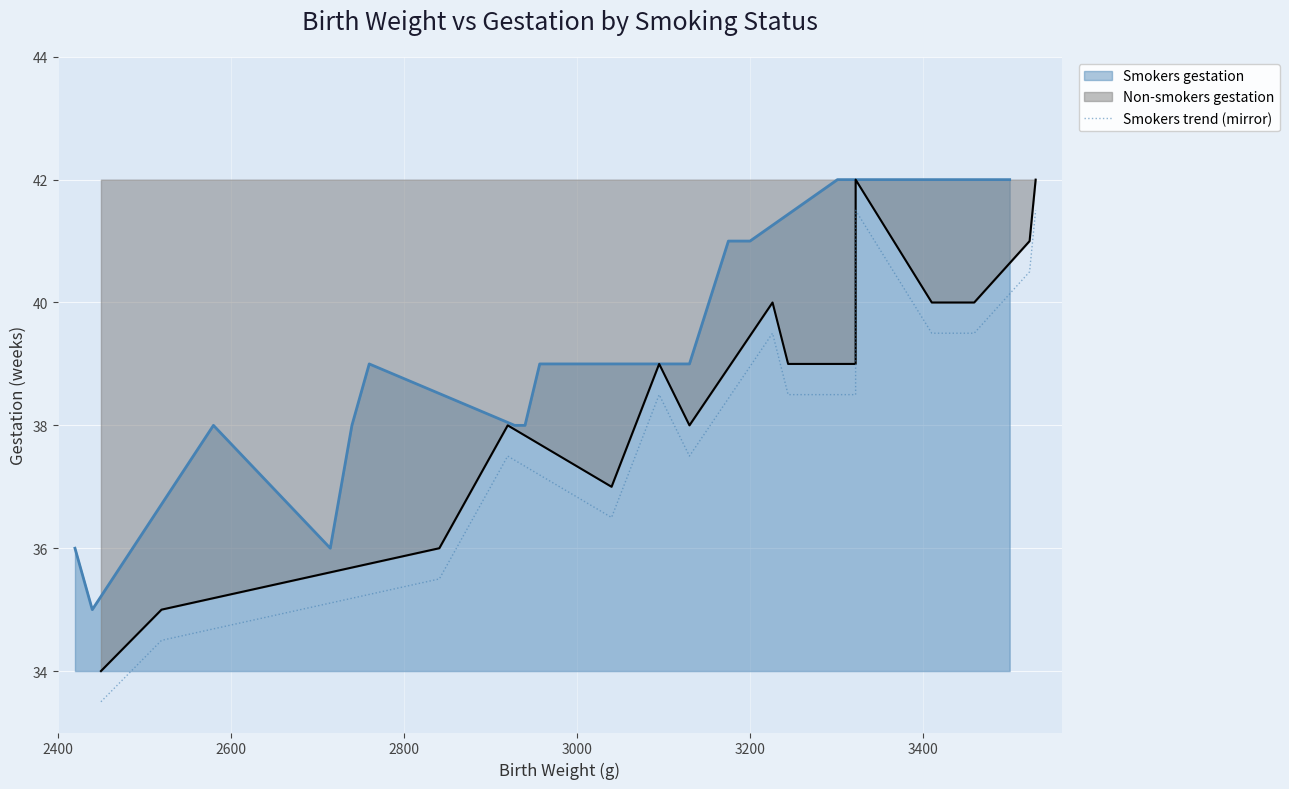

What is the lowest value of the Smokers gestation series?

35